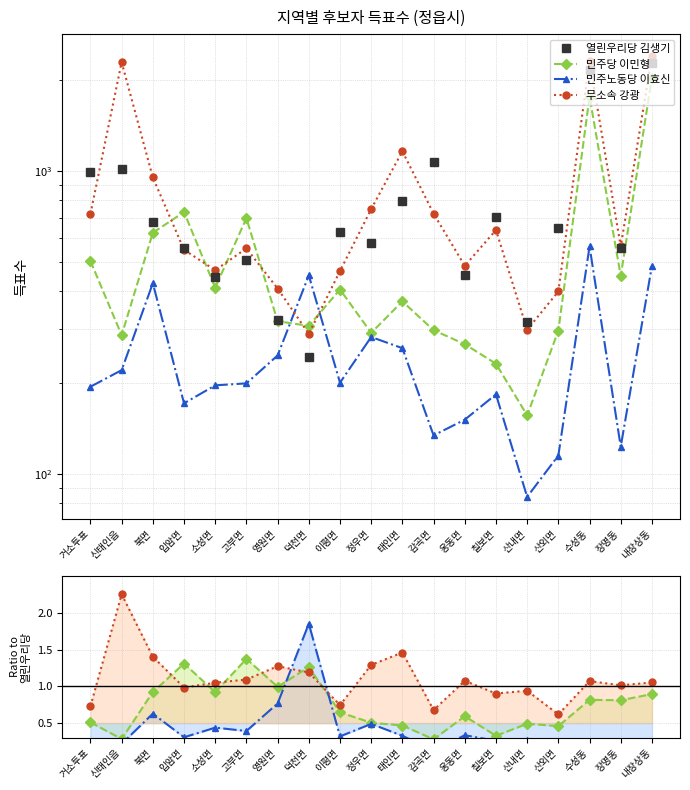

What is the lowest value of the 열린우리당 김생기 series?

244.0